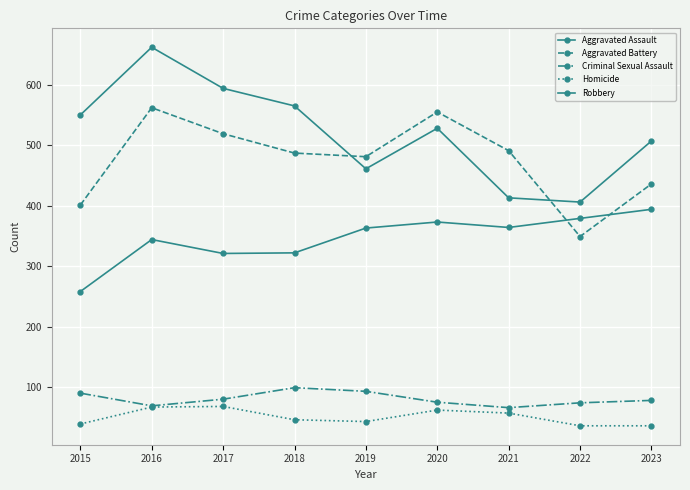

At 2016, list the series in order from smallest to largest.

Homicide, Criminal Sexual Assault, Aggravated Assault, Aggravated Battery, Robbery